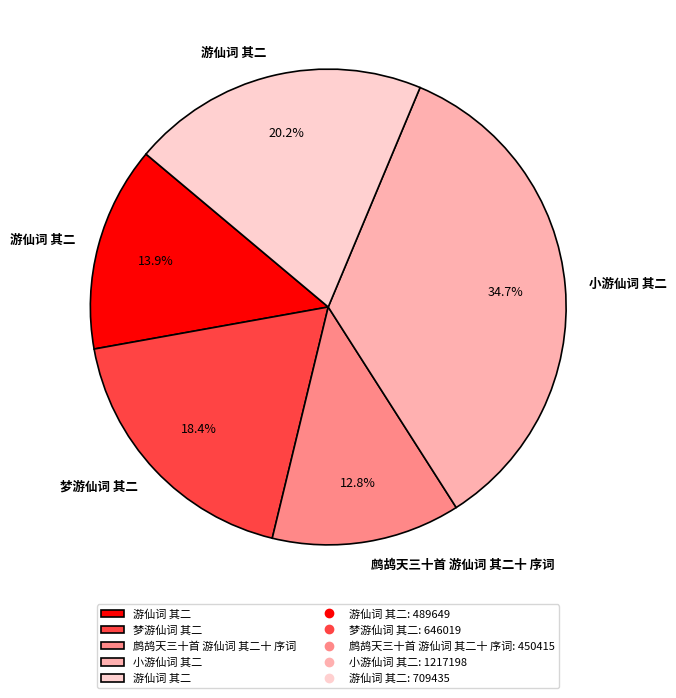

Is there a majority slice in this chart?

No